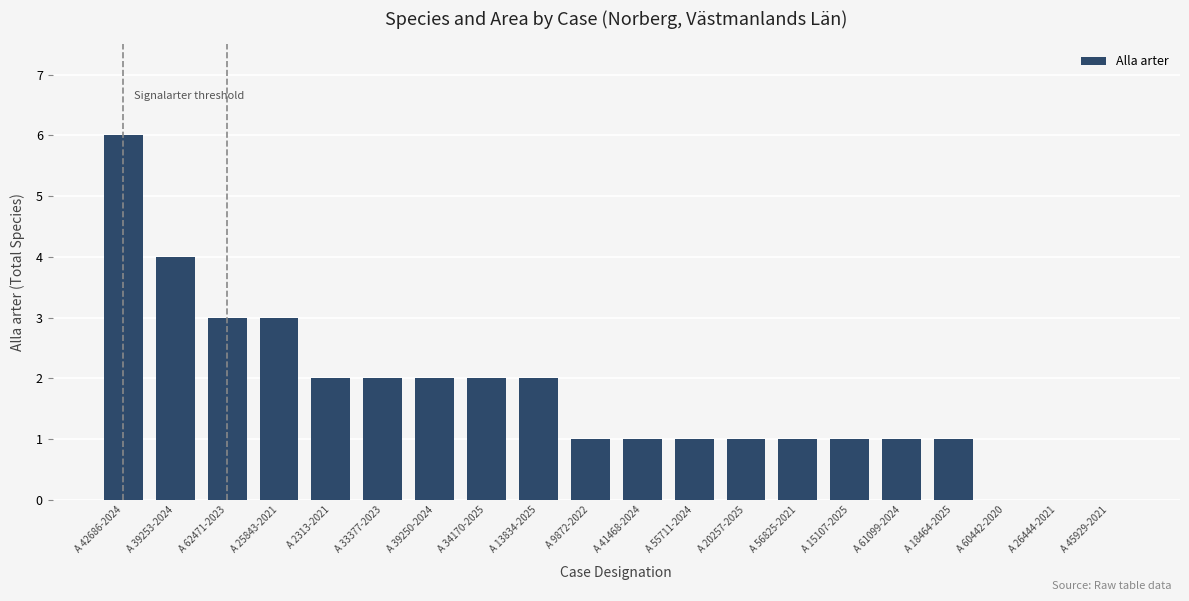

Count the values in the range 1 to 2.

13